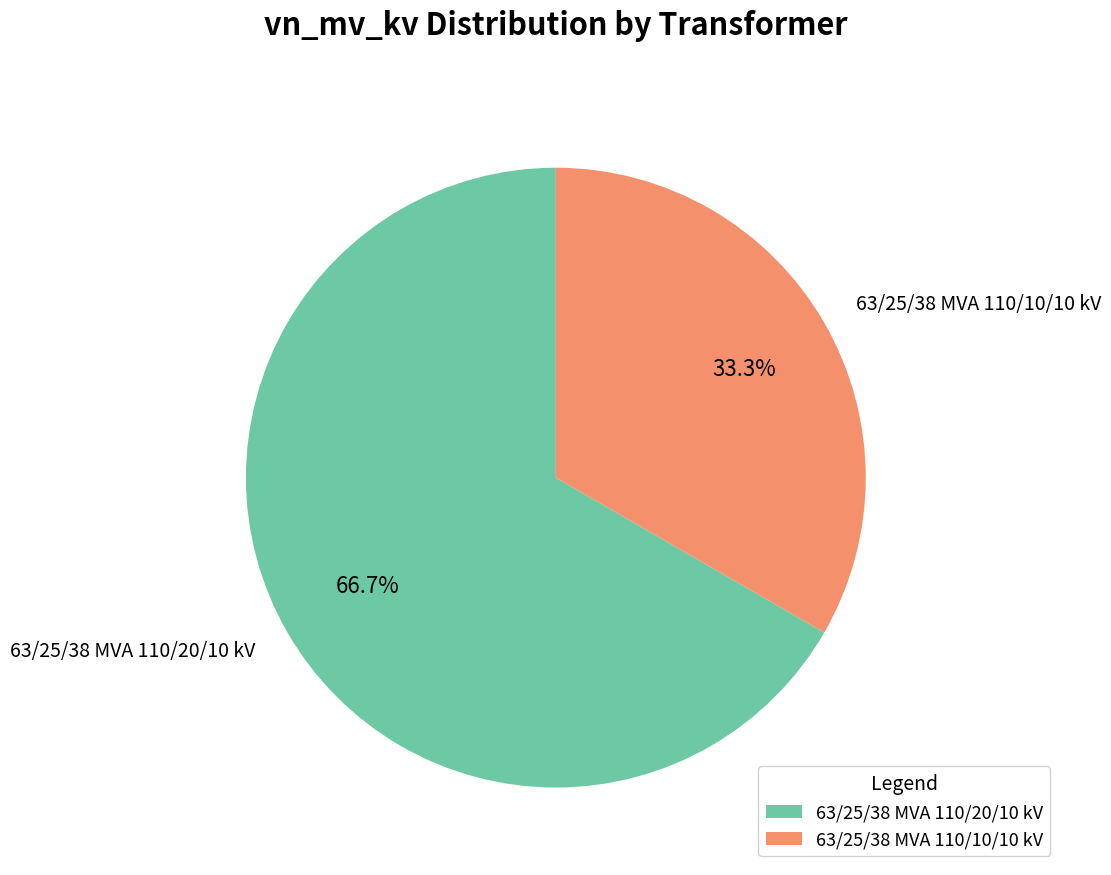

Is there a majority slice in this chart?

Yes